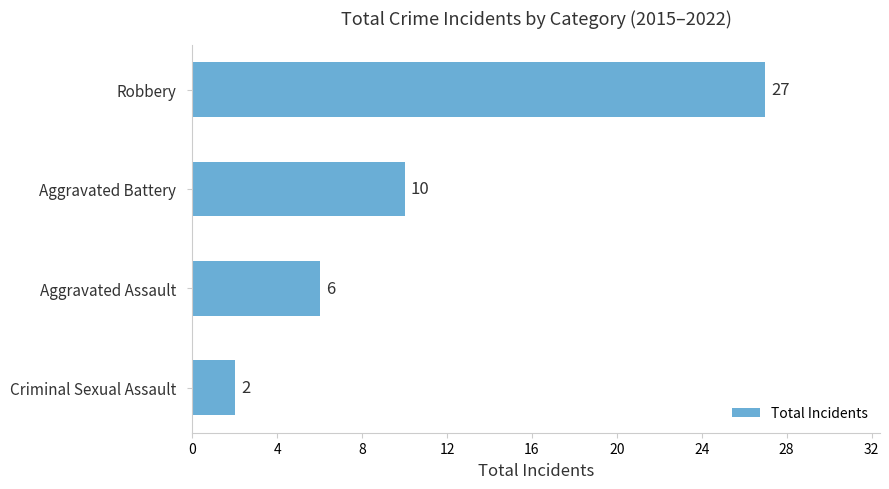

What is the smallest value displayed?

2